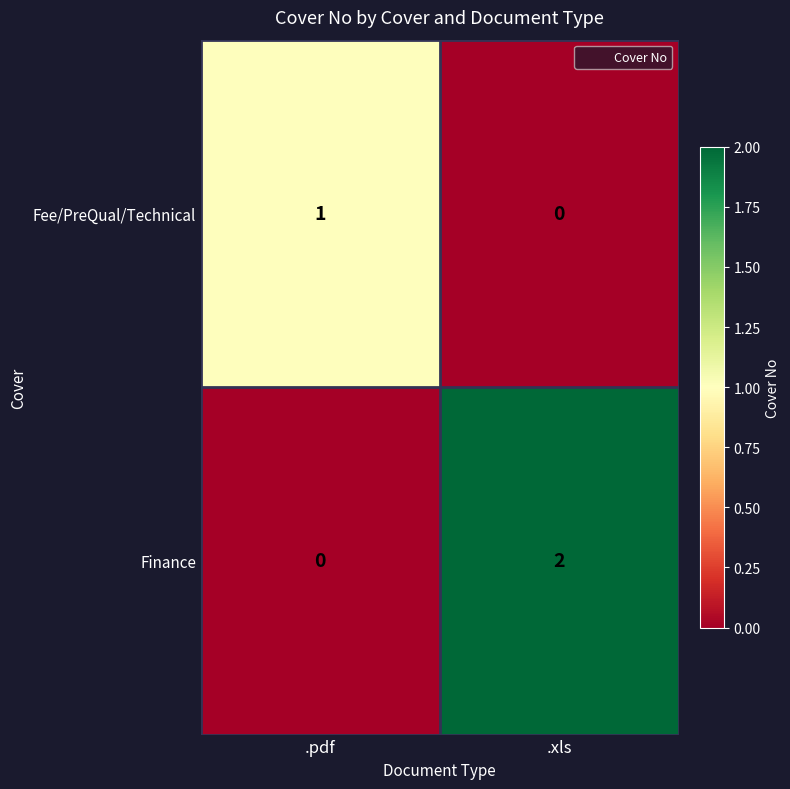

Which series has the largest range (max minus min)?

Finance